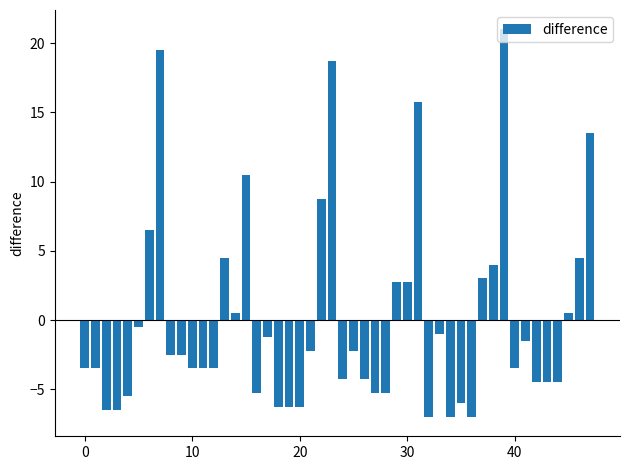

What is the difference between the maximum and second lowest values?

28.0